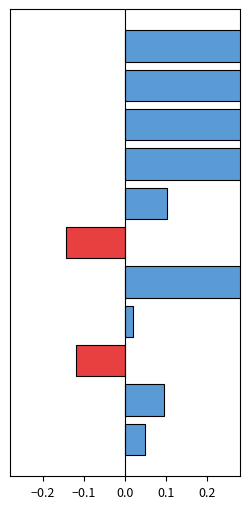

What value does the data have at 6?

0.3